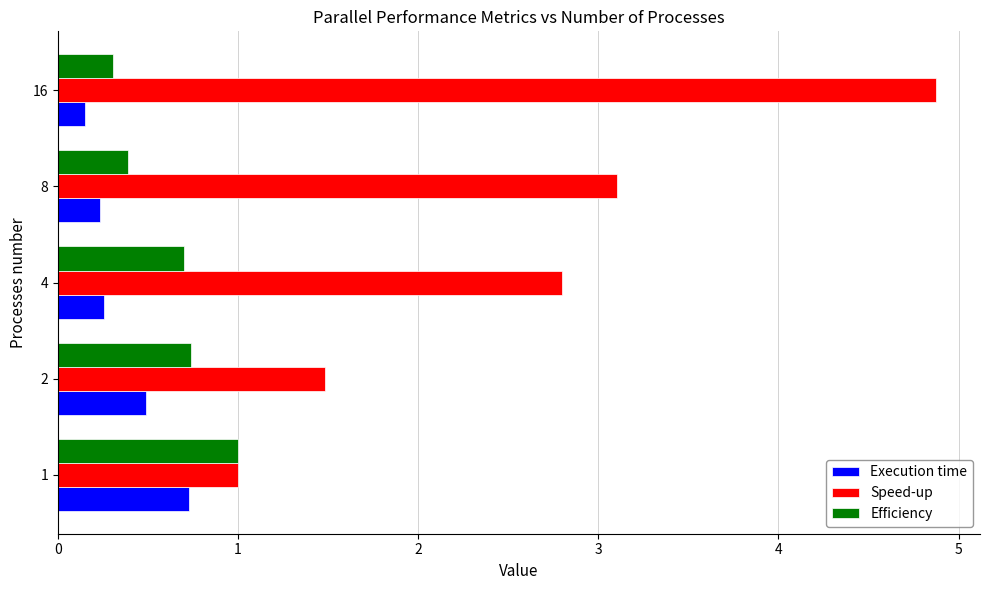

What is the spread (max minus min) of values at 2?

1.0